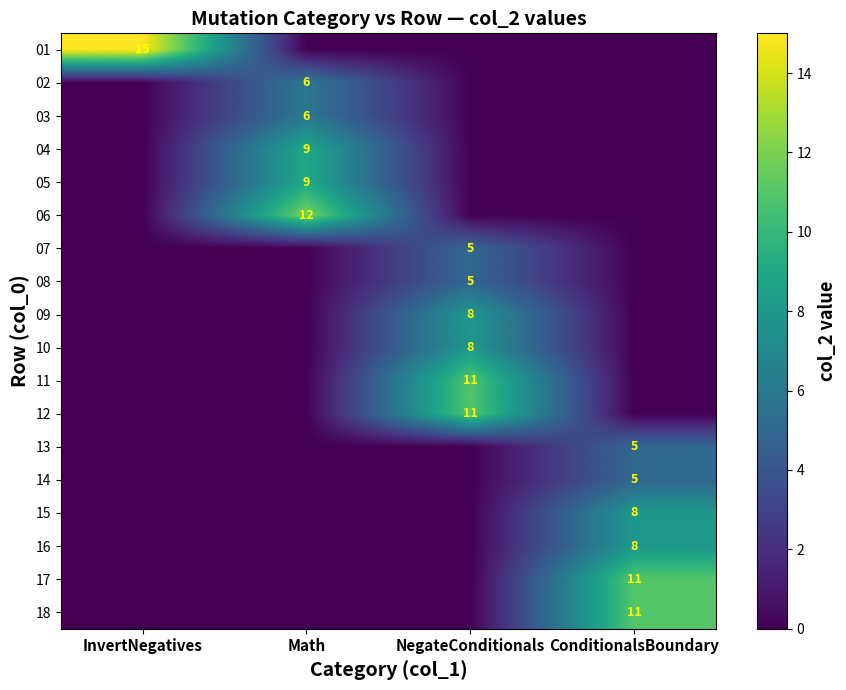

Is it true that 04 equals 9 at Math?

True